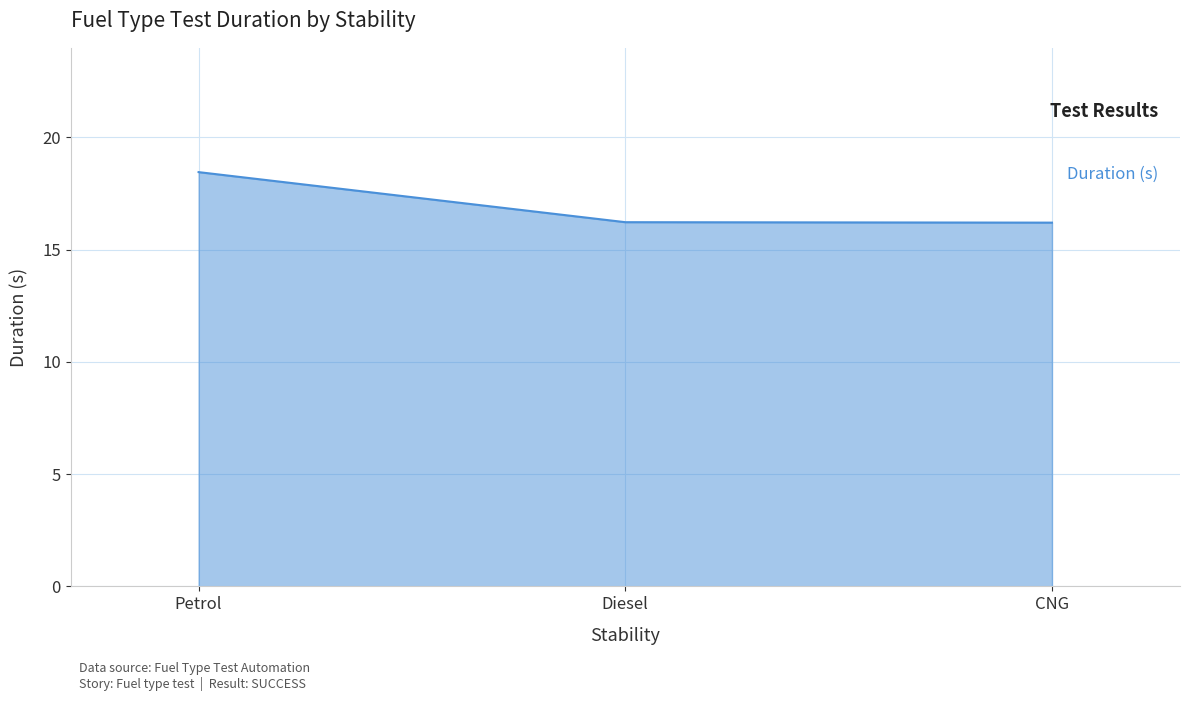

What is the average value?

17.0